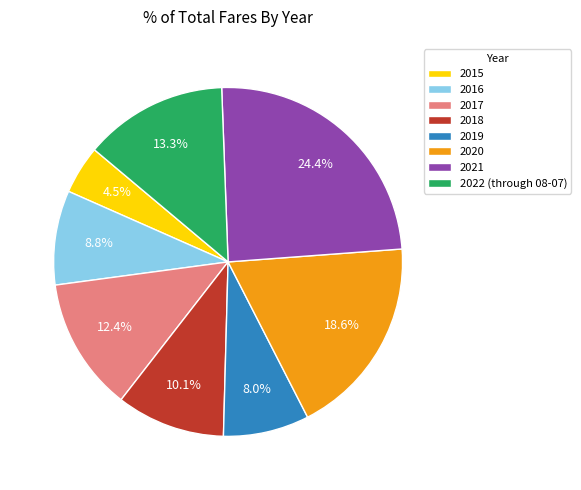

Is it true that 2022 (through 08-07) is 21% of the pie?

False